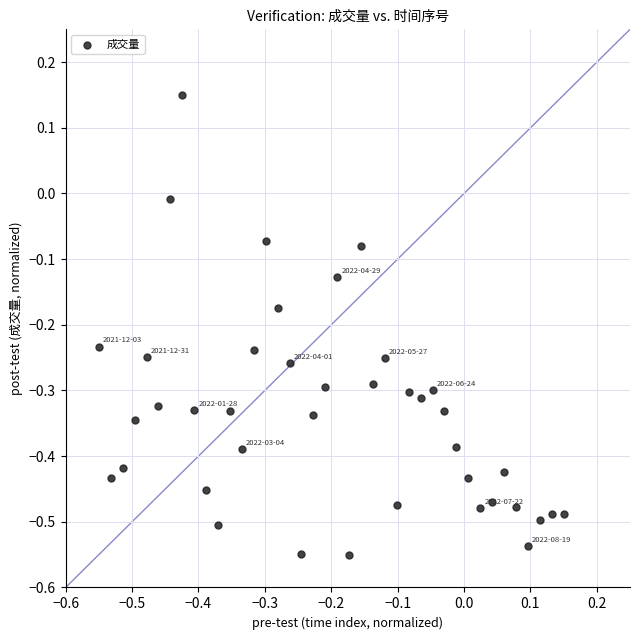

What is the range of Y values (max minus min)?

0.7